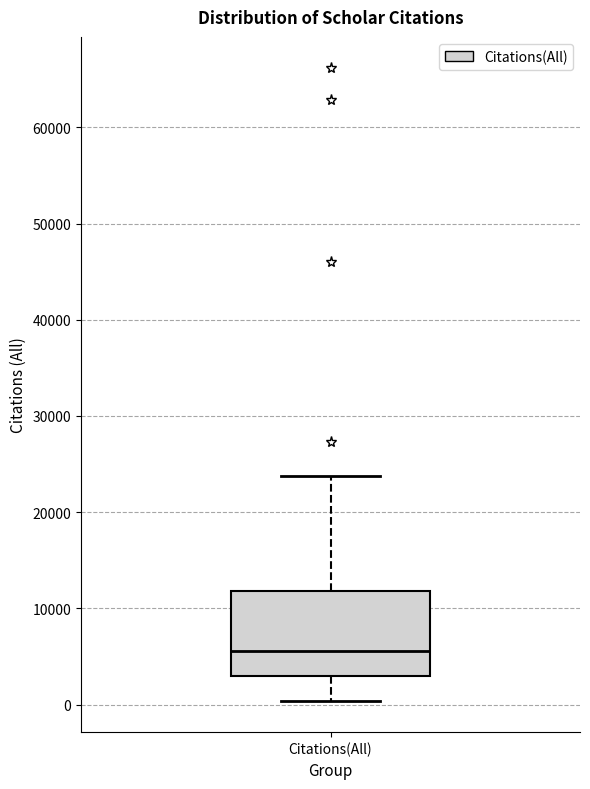

Read this box plot against the y-axis: the position of the median line, the range covered by the box, and the ends of both whiskers. The values are not printed on the chart, so give them approximately, as read against the axis.

median 6000, box 3000 to 12000, whiskers 0 to 24000